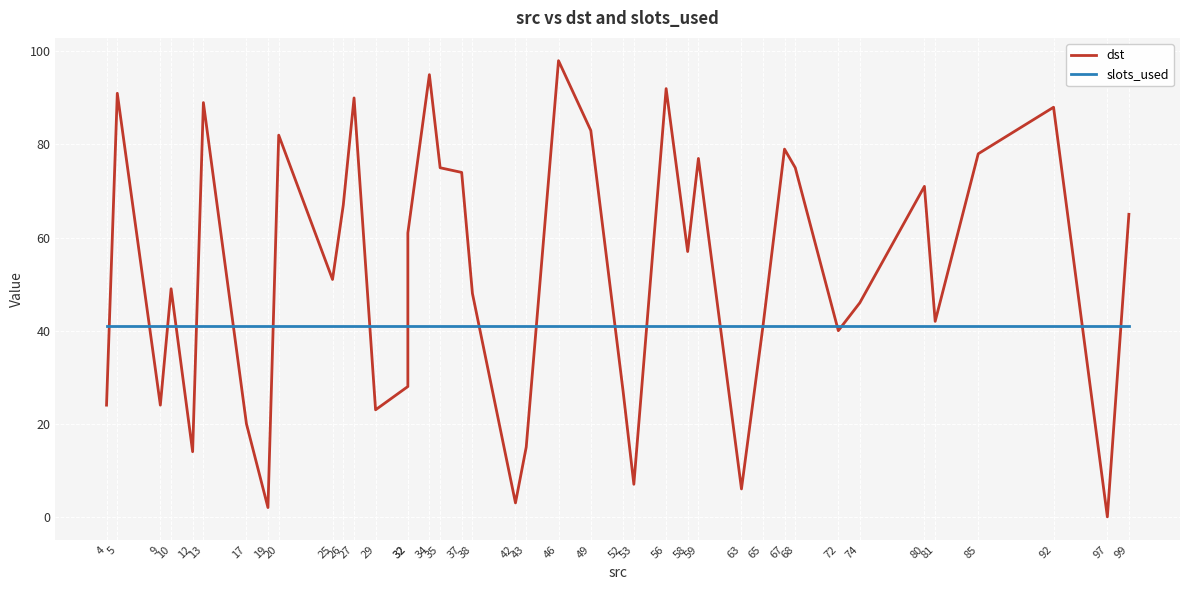

What is the average value of the slots_used series?

41